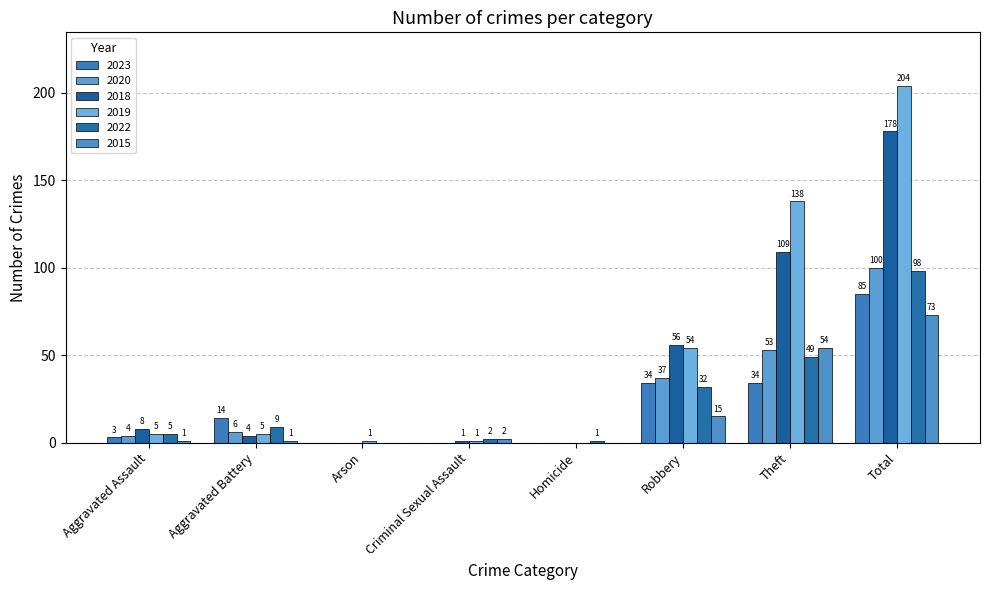

What is the label of the 8th bar from the left?

Total